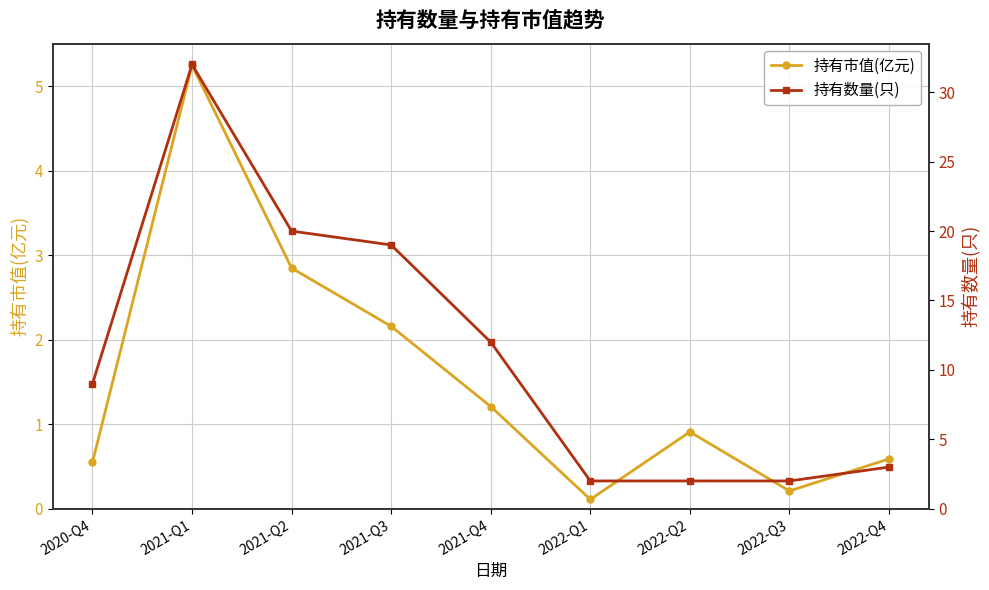

What is the value of the 持有市值(亿元) point at the 1st from the left?

0.6